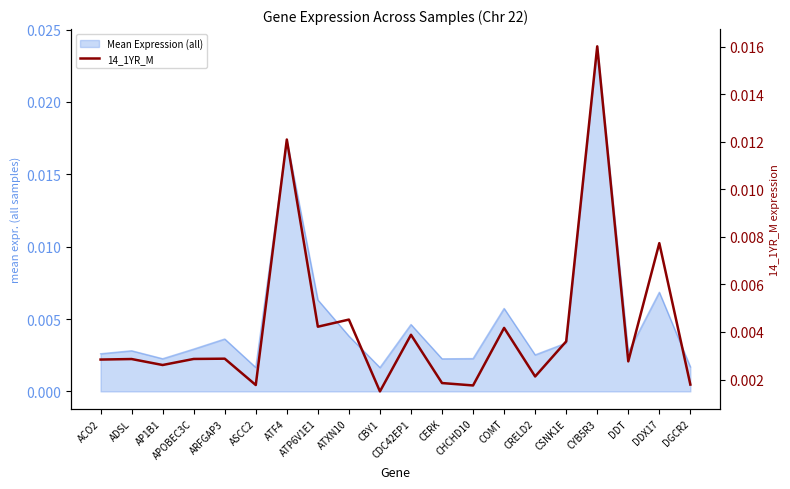

The chart shows a value of 0.0 at ATF4. True or false?

False